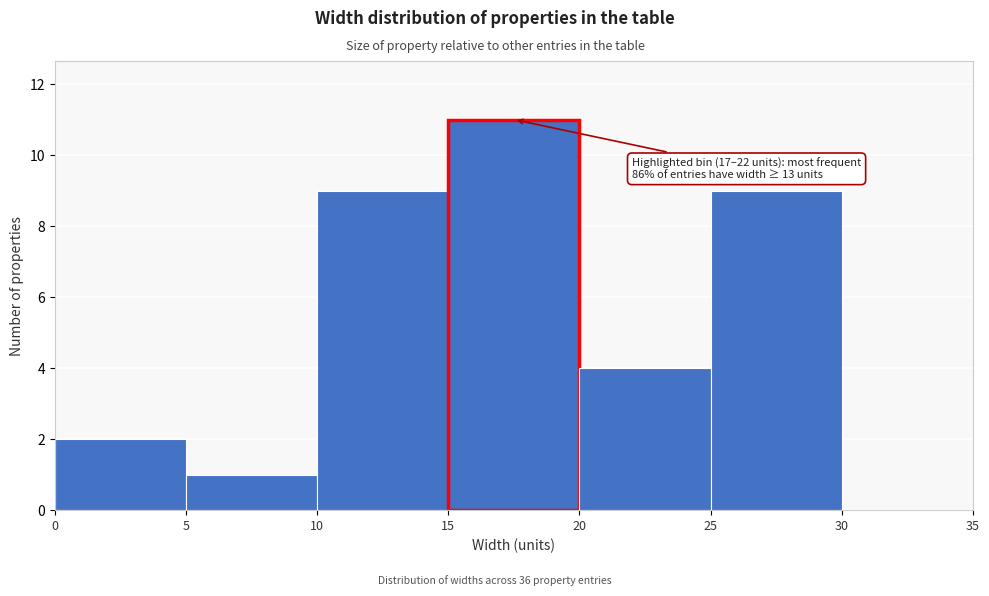

Over which range of the x-axis is the bar tallest?

15 to 20